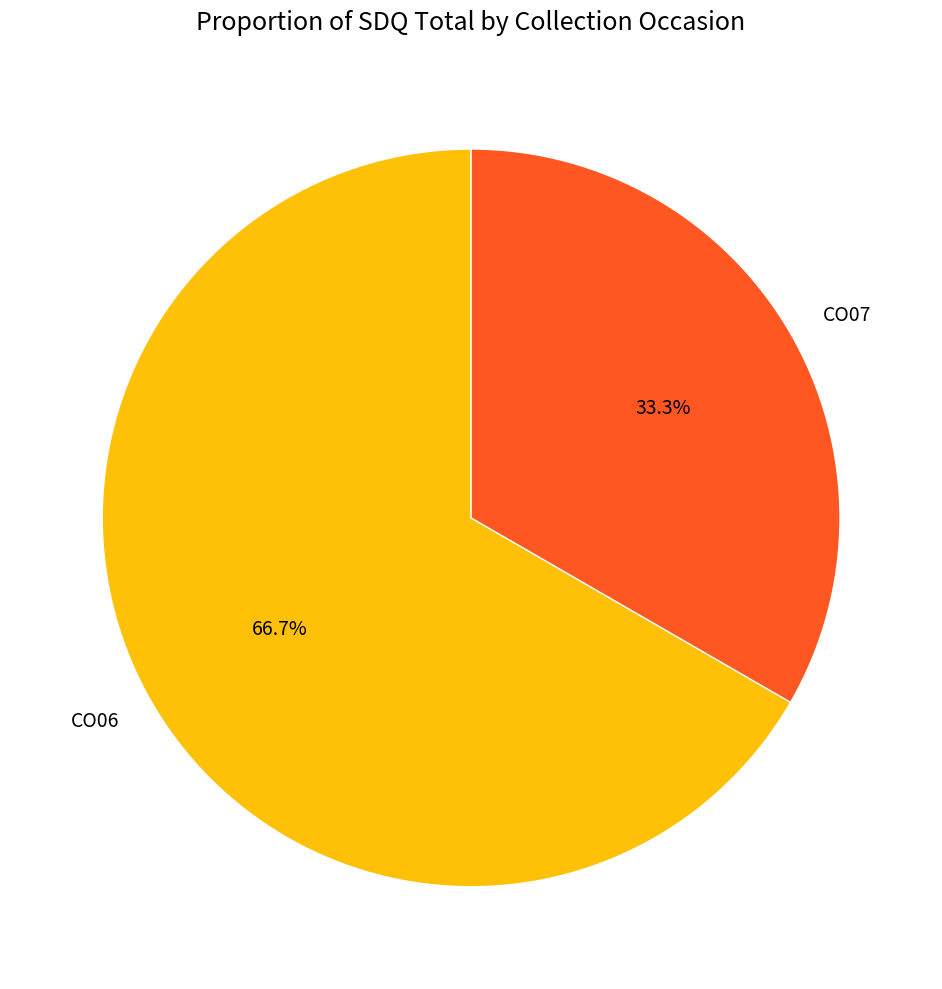

To the nearest percent, what percentage of the pie is CO06?

67%